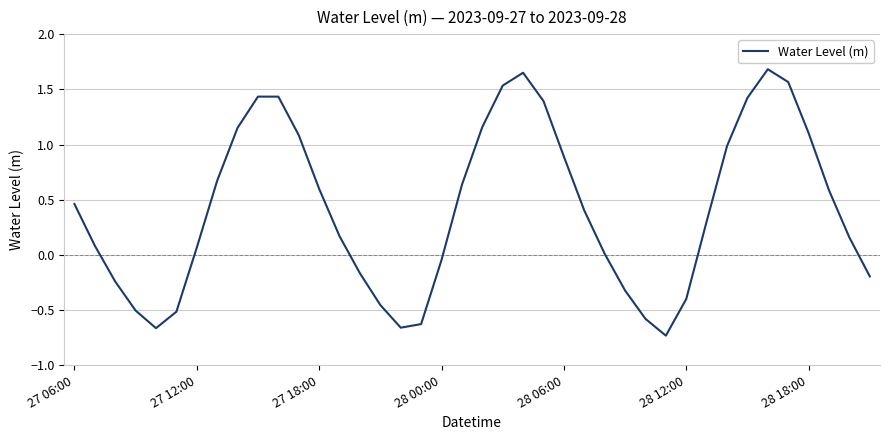

What is the difference between the maximum and minimum values?

2.4